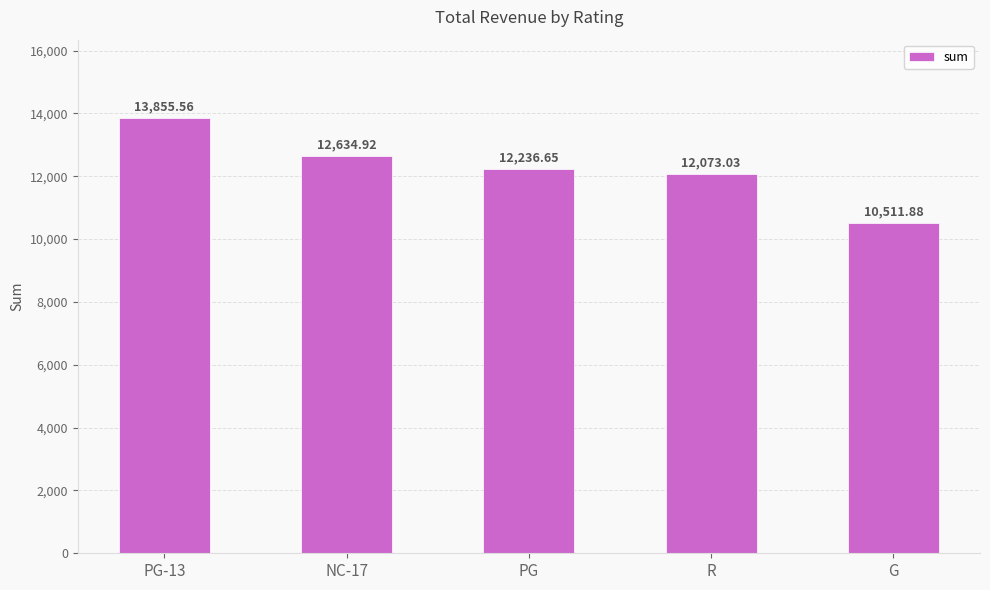

Are the bars grouped side by side (vs. stacked)?

No